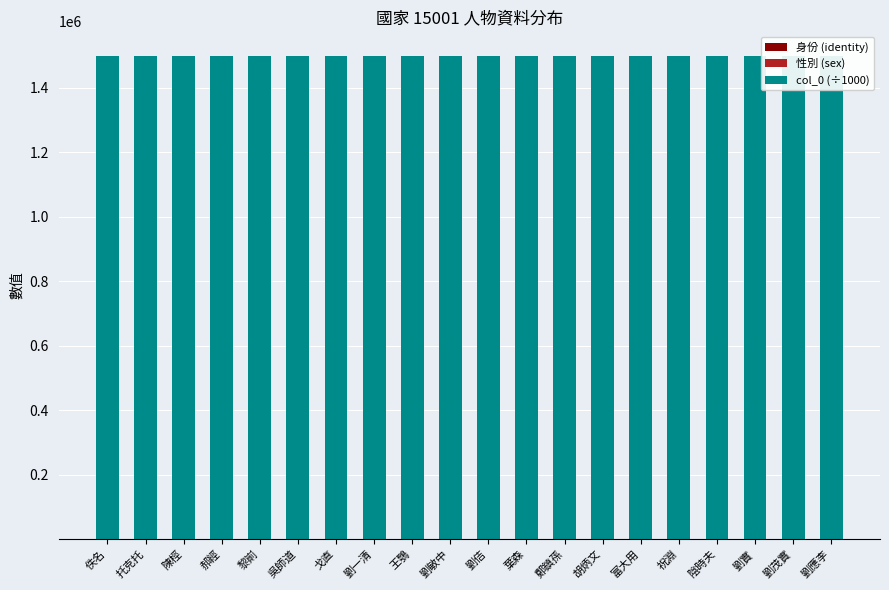

Reading left to right, transcribe all the data shown in this chart.

身份 (identity): 佚名=8.0	托克托=8.0	陳桱=8.0	郝經=8.0	黎崱=8.0	吳師道=8.0	戈直=8.0	劉一清=8.0	王鶚=8.0	劉敏中=8.0	劉佶=8.0	葉森=8.0	鄭鎮孫=8.0	胡炳文=8.0	富大用=8.0	祝淵=8.0	陰時夫=8.0	劉實=8.0	劉茂實=8.0	劉應李=8.0
性別 (sex): 佚名=1.0	托克托=1.0	陳桱=1.0	郝經=1.0	黎崱=1.0	吳師道=1.0	戈直=1.0	劉一清=1.0	王鶚=1.0	劉敏中=1.0	劉佶=1.0	葉森=1.0	鄭鎮孫=1.0	胡炳文=1.0	富大用=1.0	祝淵=1.0	陰時夫=1.0	劉實=1.0	劉茂實=1.0	劉應李=1.0
col_0 (÷1000): 佚名=1500180.0	托克托=1500180.0	陳桱=1500180.0	郝經=1500180.0	黎崱=1500180.0	吳師道=1500180.0	戈直=1500180.0	劉一清=1500180.0	王鶚=1500180.0	劉敏中=1500180.0	劉佶=1500180.0	葉森=1500180.0	鄭鎮孫=1500180.0	胡炳文=1500180.0	富大用=1500180.0	祝淵=1500180.0	陰時夫=1500180.0	劉實=1500180.0	劉茂實=1500180.0	劉應李=1500180.0